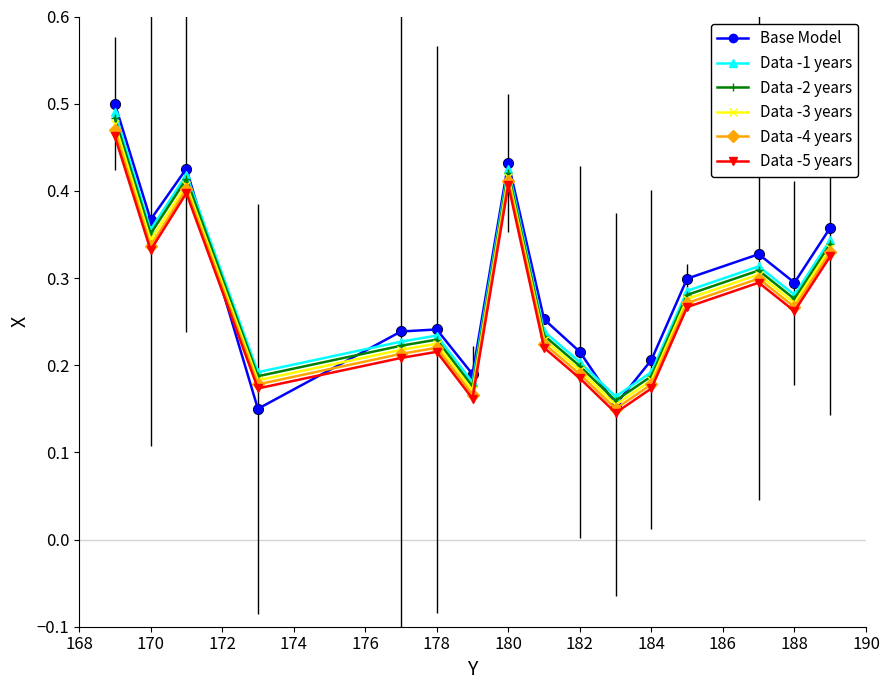

What is the sum of all Data -3 years values?

4.4